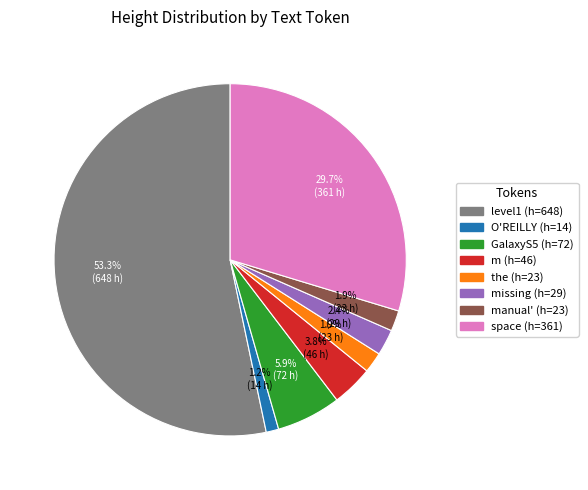

Is there a majority slice in this chart?

Yes